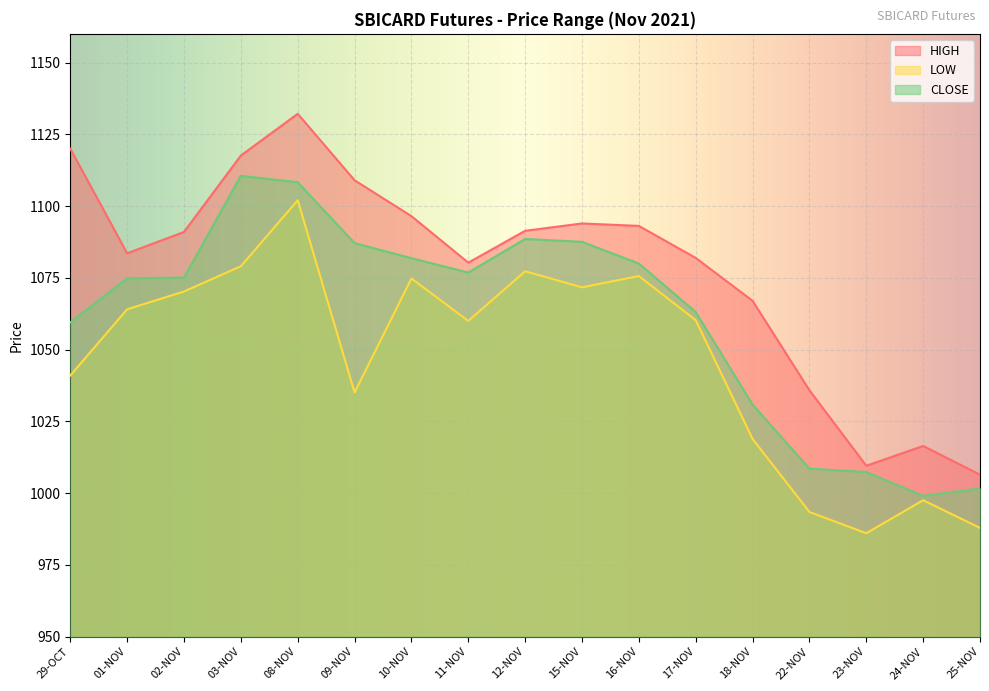

Where is the first local maximum for CLOSE?

03-NOV